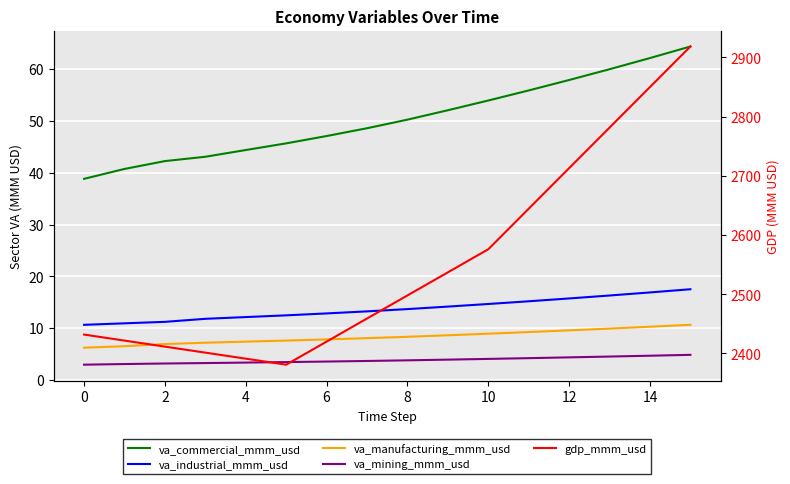

What is the sum of the va_manufacturing_mmm_usd values at 12 and 4?

17.0